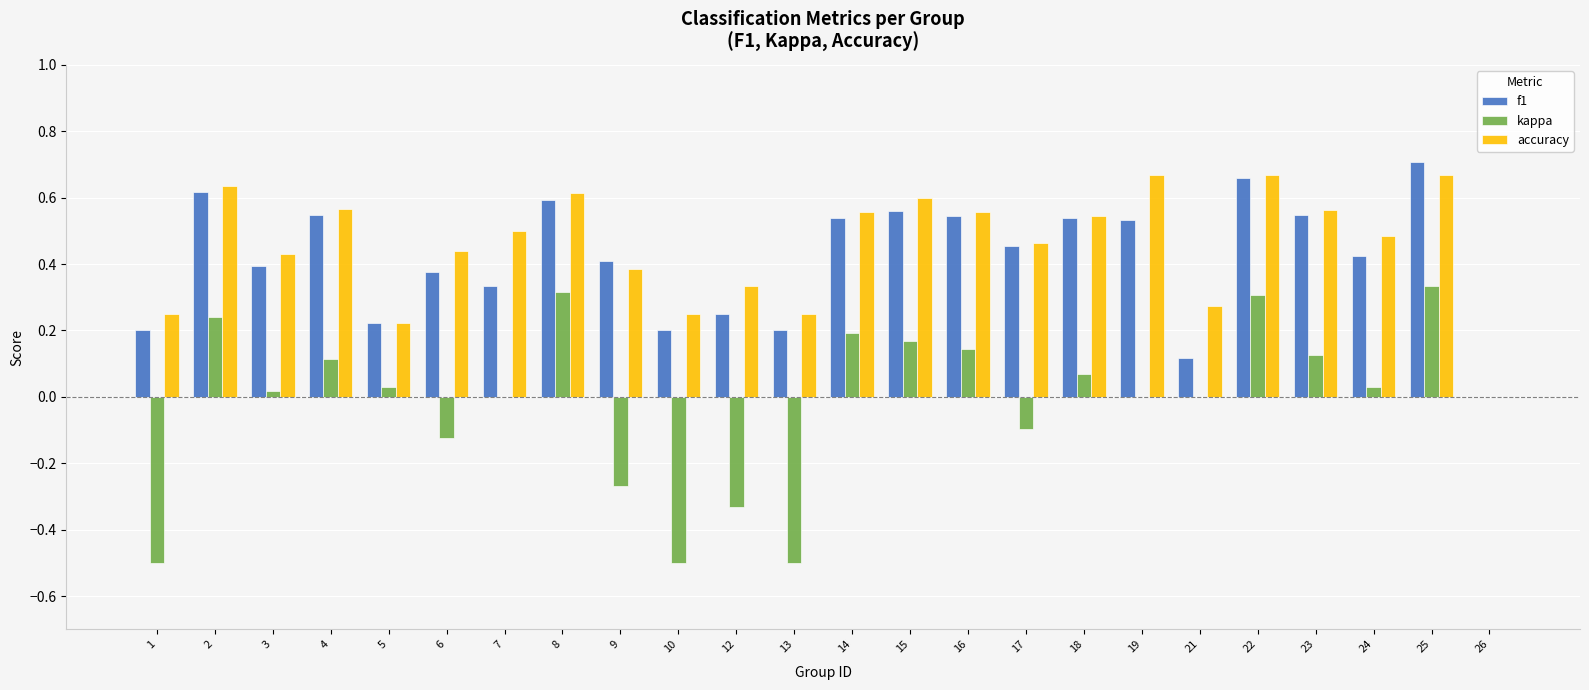

Which category has the highest value across all series?

25